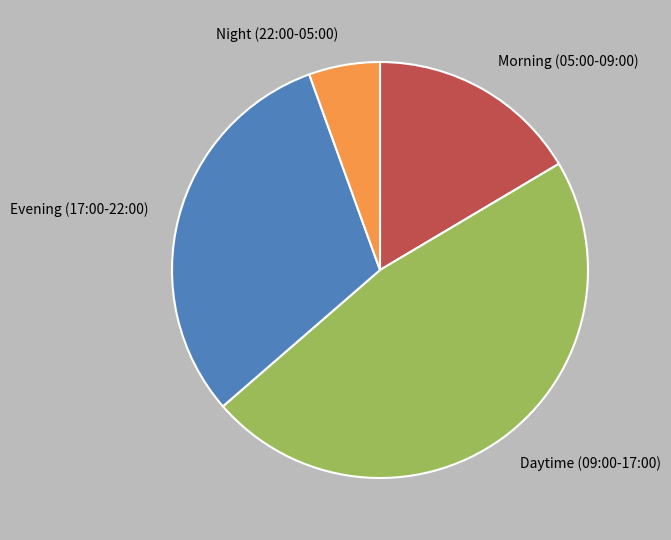

Which has a higher value, Evening (17:00-22:00) or Night (22:00-05:00)?

Evening (17:00-22:00)